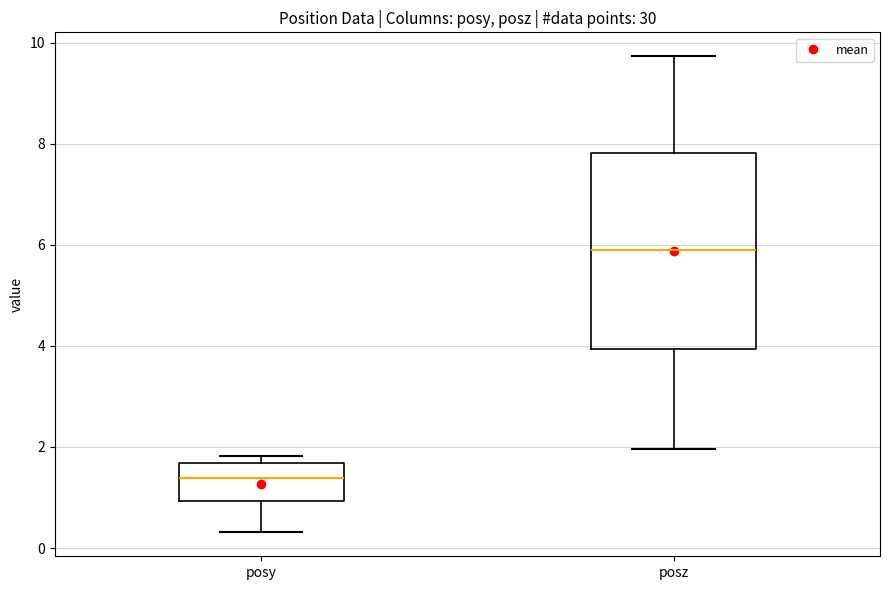

Which box's median line is the highest?

posz